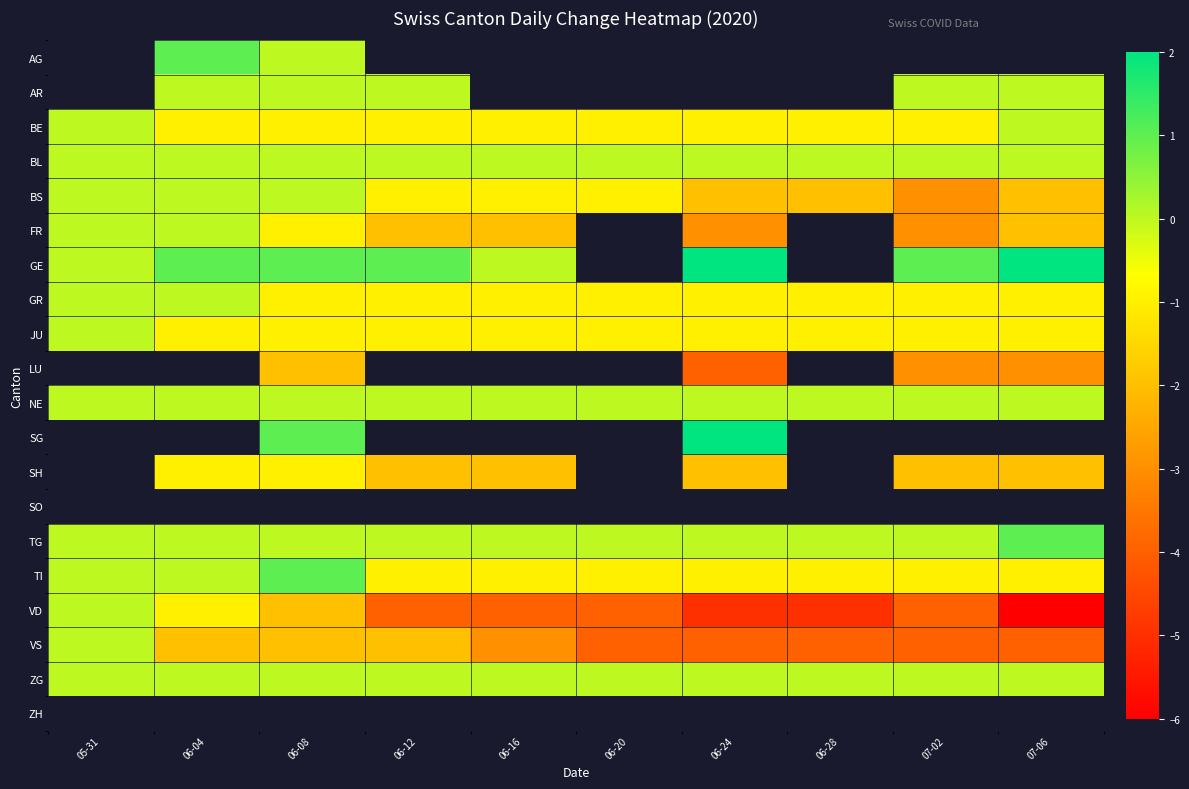

Rank the series by their average value, from highest to lowest.

AG, AR, FR, GE, LU, NE, SG, SH, SO, TG, BL, ZG, TI, BE, GR, JU, BS, ZH, VS, VD